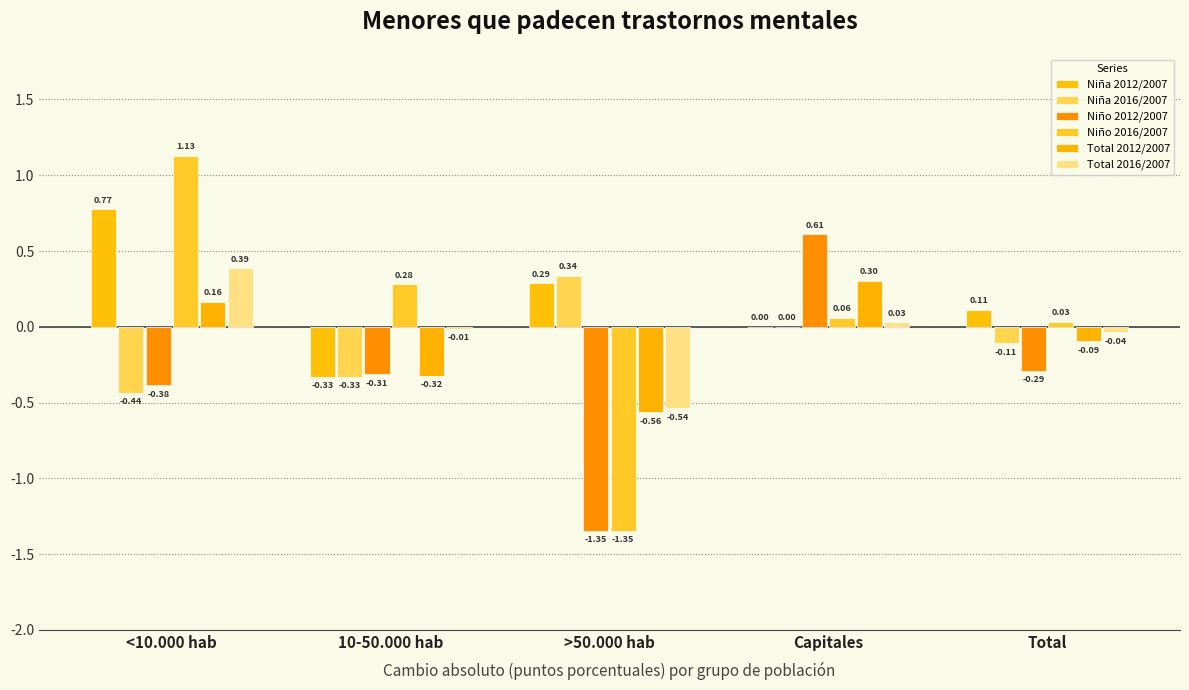

What is the average value of the Niña 2012/2007 series?

0.2